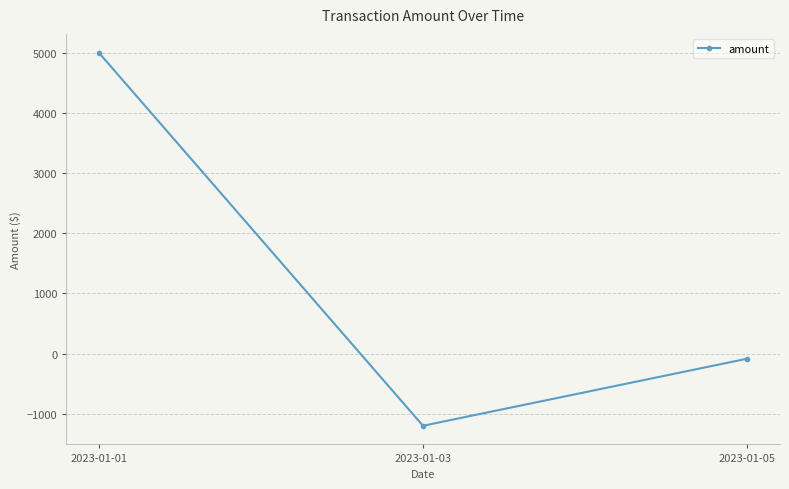

Rank the categories by value from highest to lowest.

2023-01-01, 2023-01-05, 2023-01-03